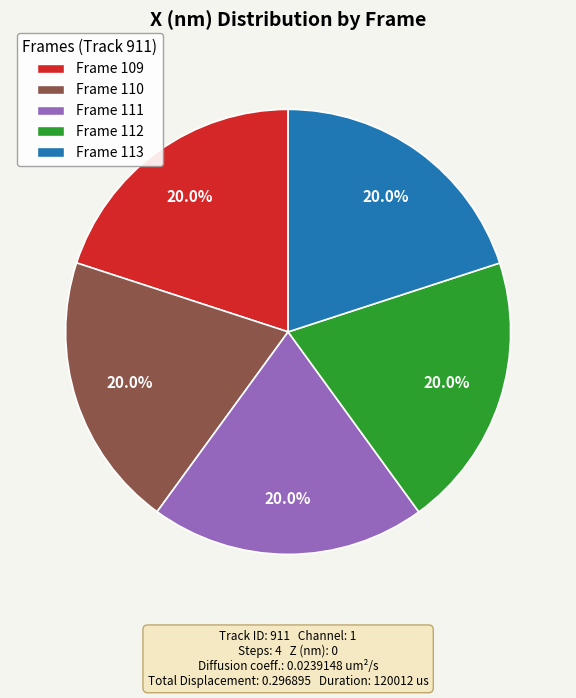

Does Frame 110 account for over 50% of the chart?

No